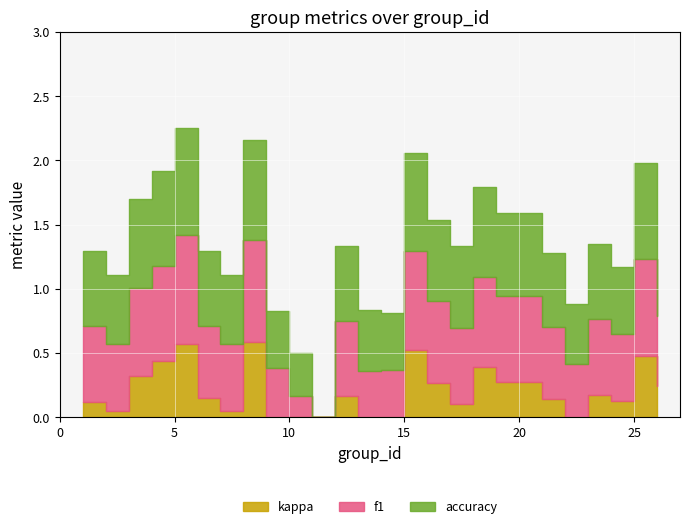

Which has a higher value, 22 or 9?

22